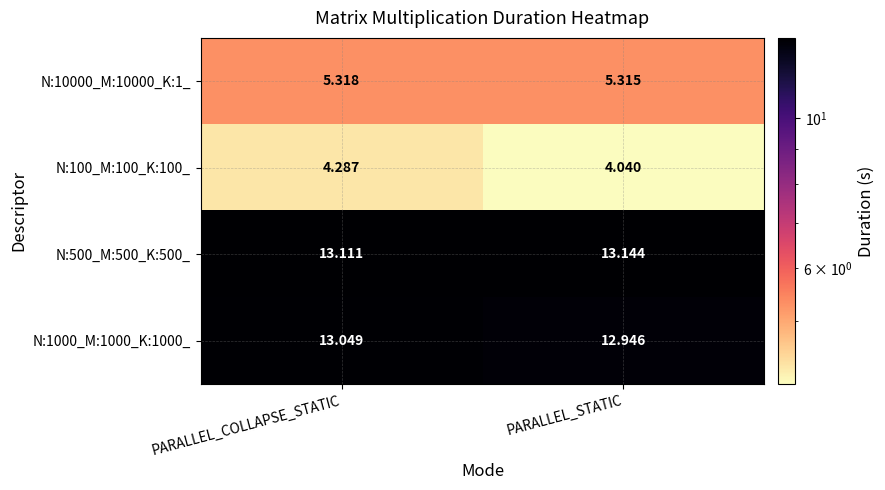

At which label is N:1000_M:1000_K:1000_ closest to 12?

PARALLEL_STATIC